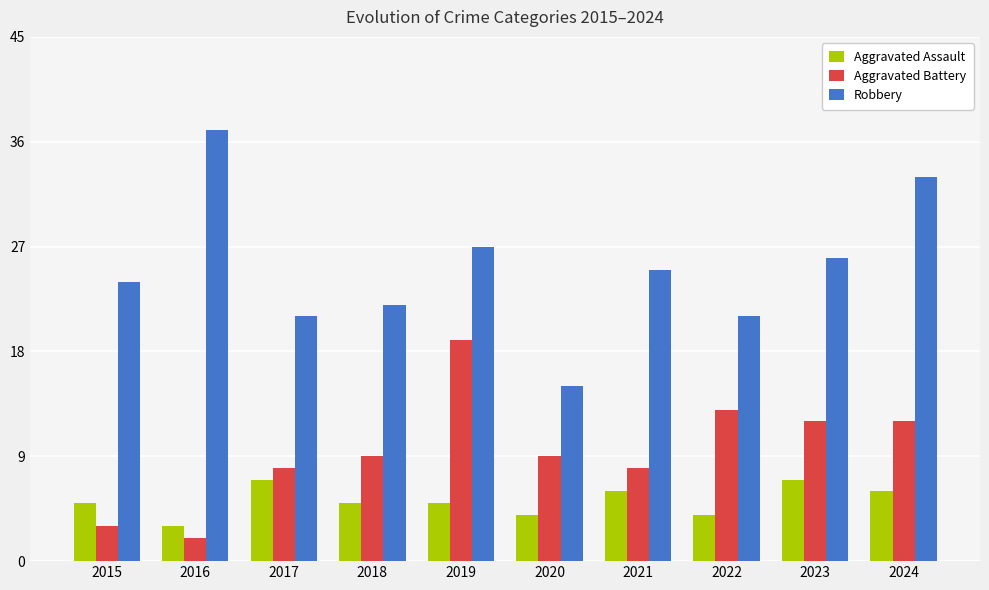

What is the sum of all Aggravated Battery values?

95